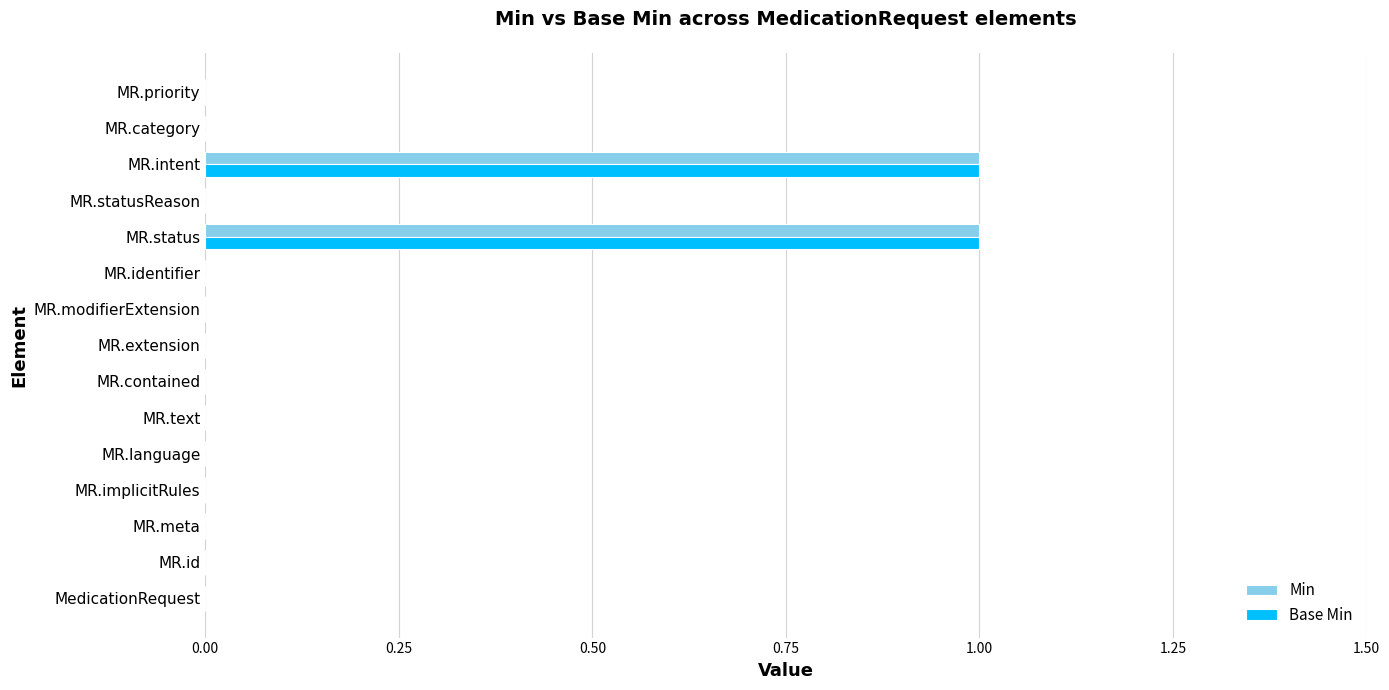

The Min series shows 0 at MR.id. True or false?

True